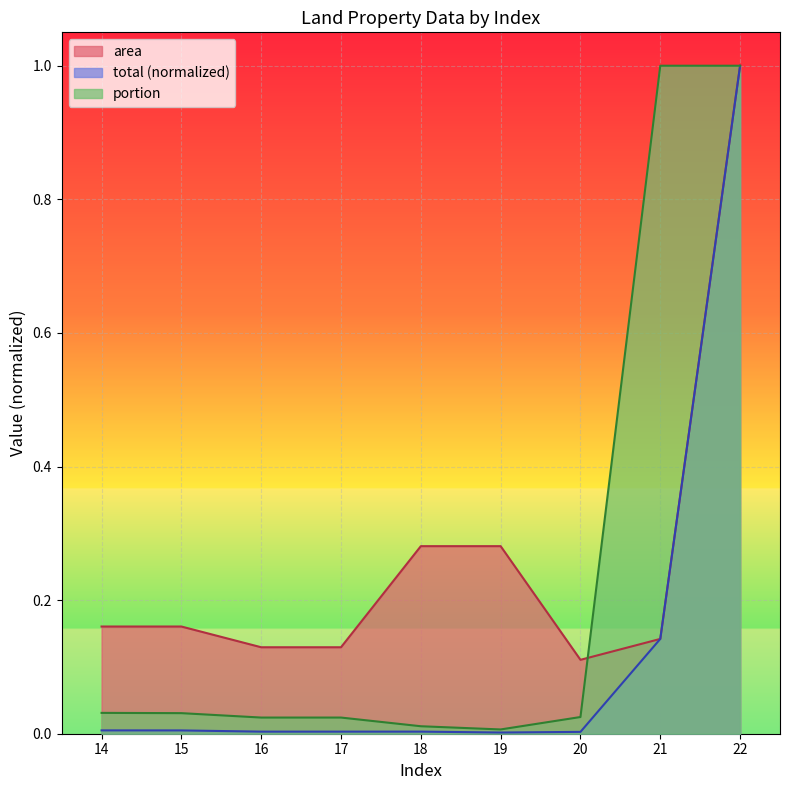

What is the sum of all portion values?

2.2